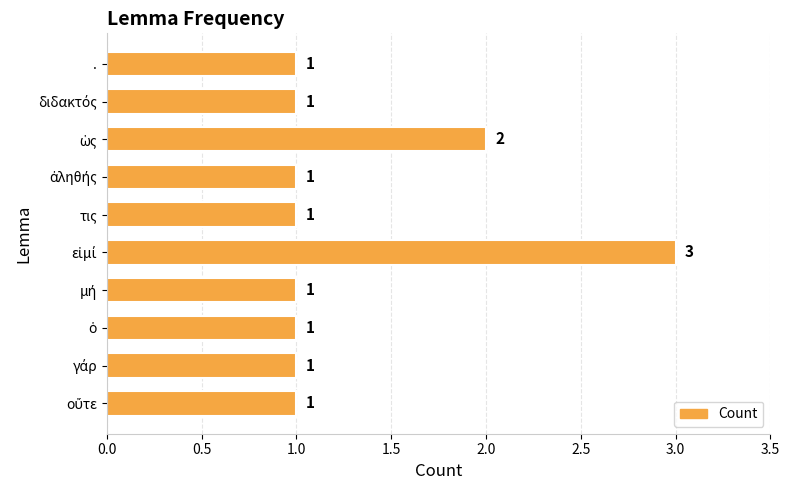

How many values are between 1 and 2?

9